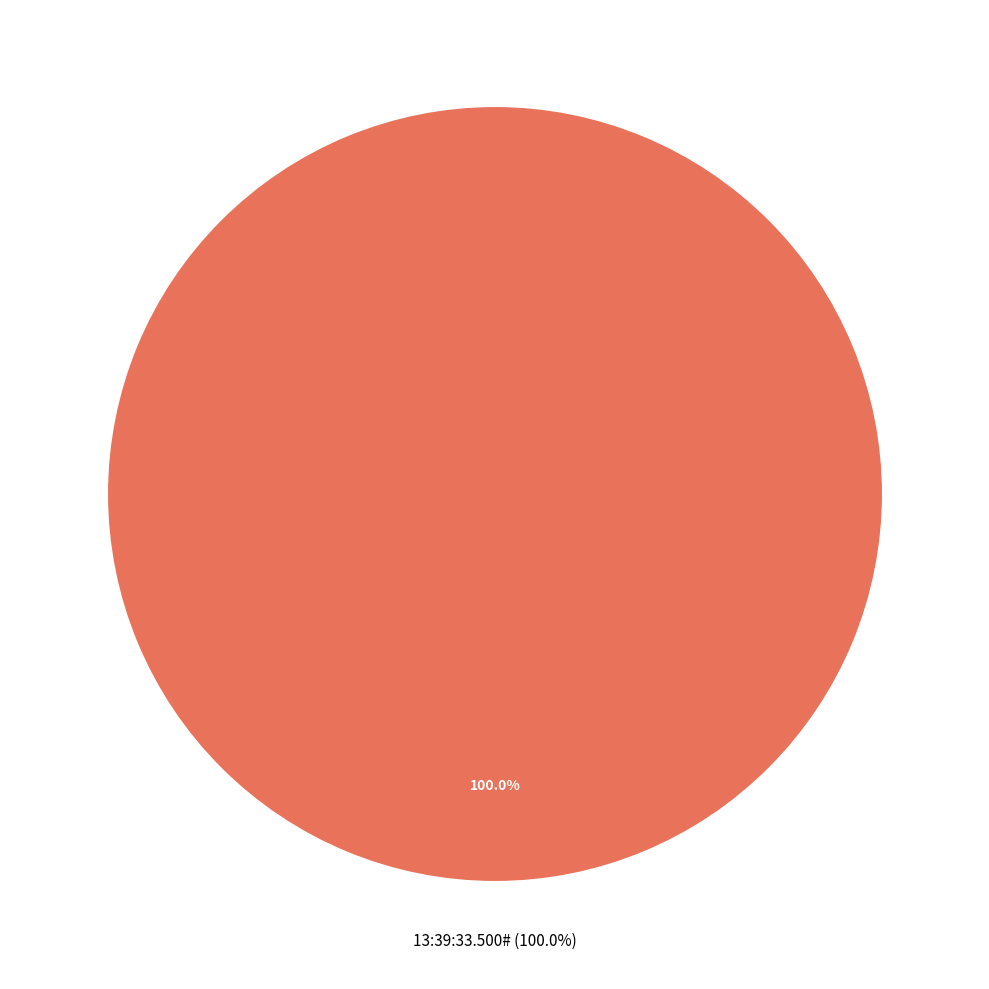

What percentage is the 13:39:33.500# slice, to the nearest percent?

100%